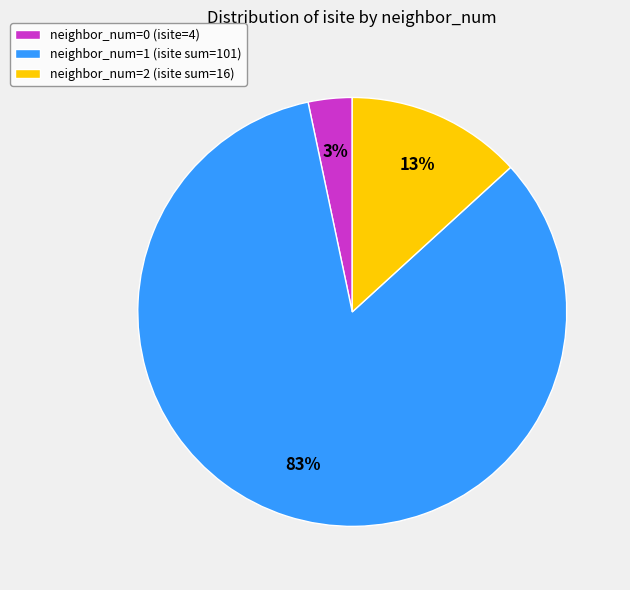

Which category has the smallest portion of the pie?

neighbor_num=0 (isite=4)